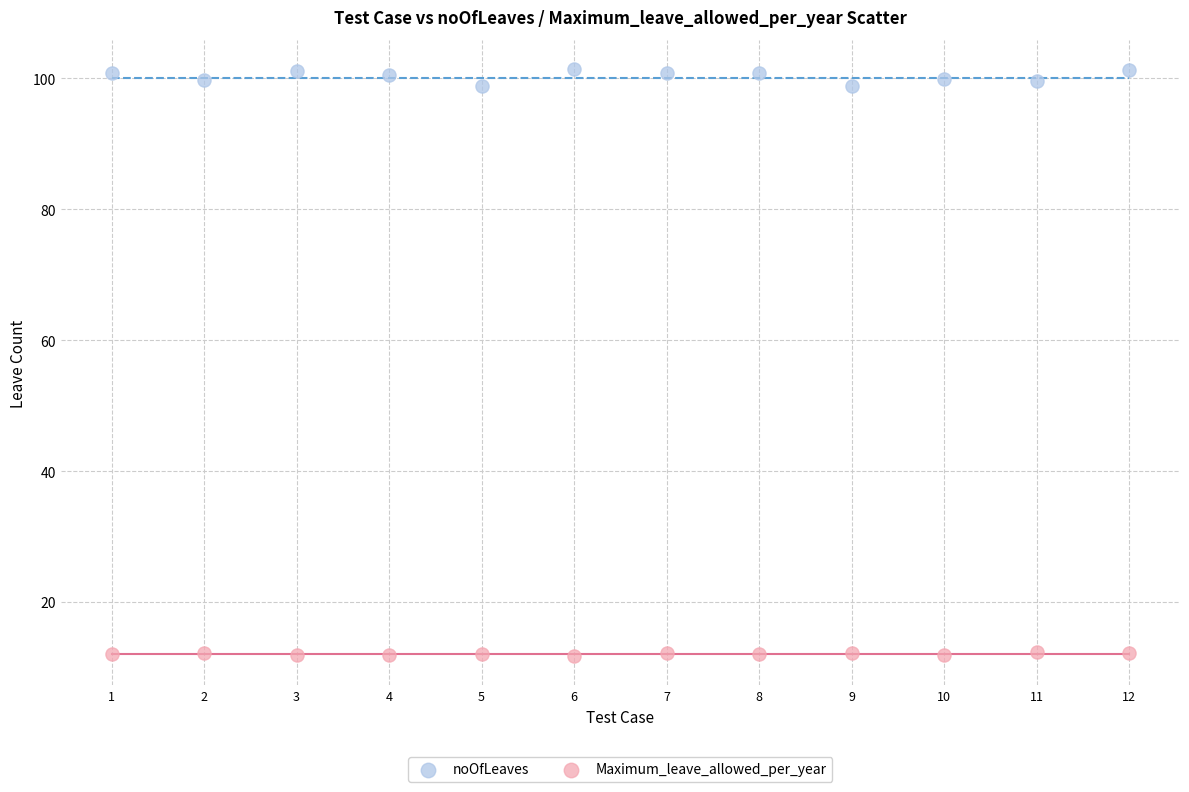

Across all data points, what is the range of Y values (max minus min)?

89.7